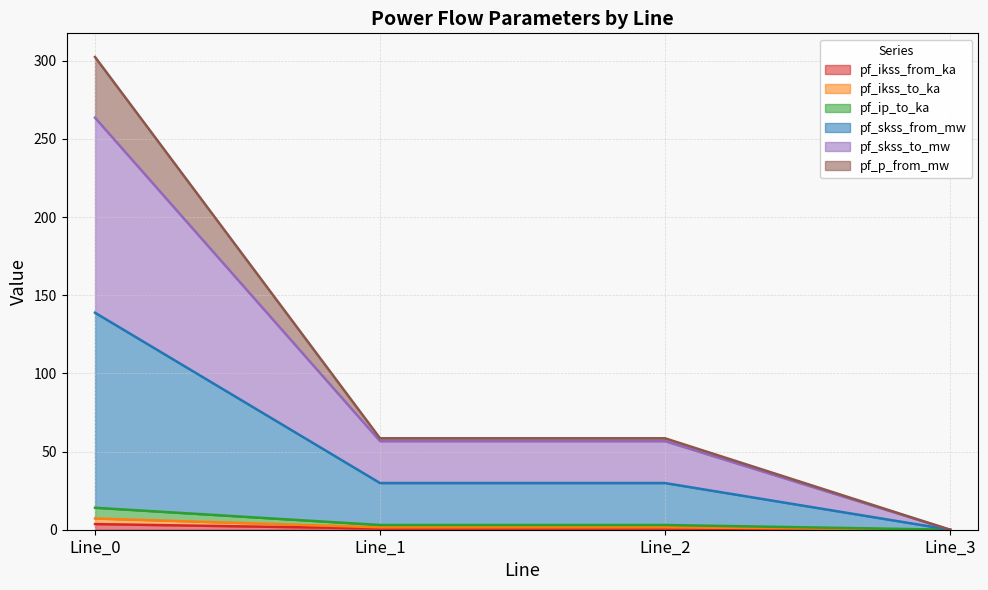

At which label does pf_skss_to_mw first exceed 56?

Line_0